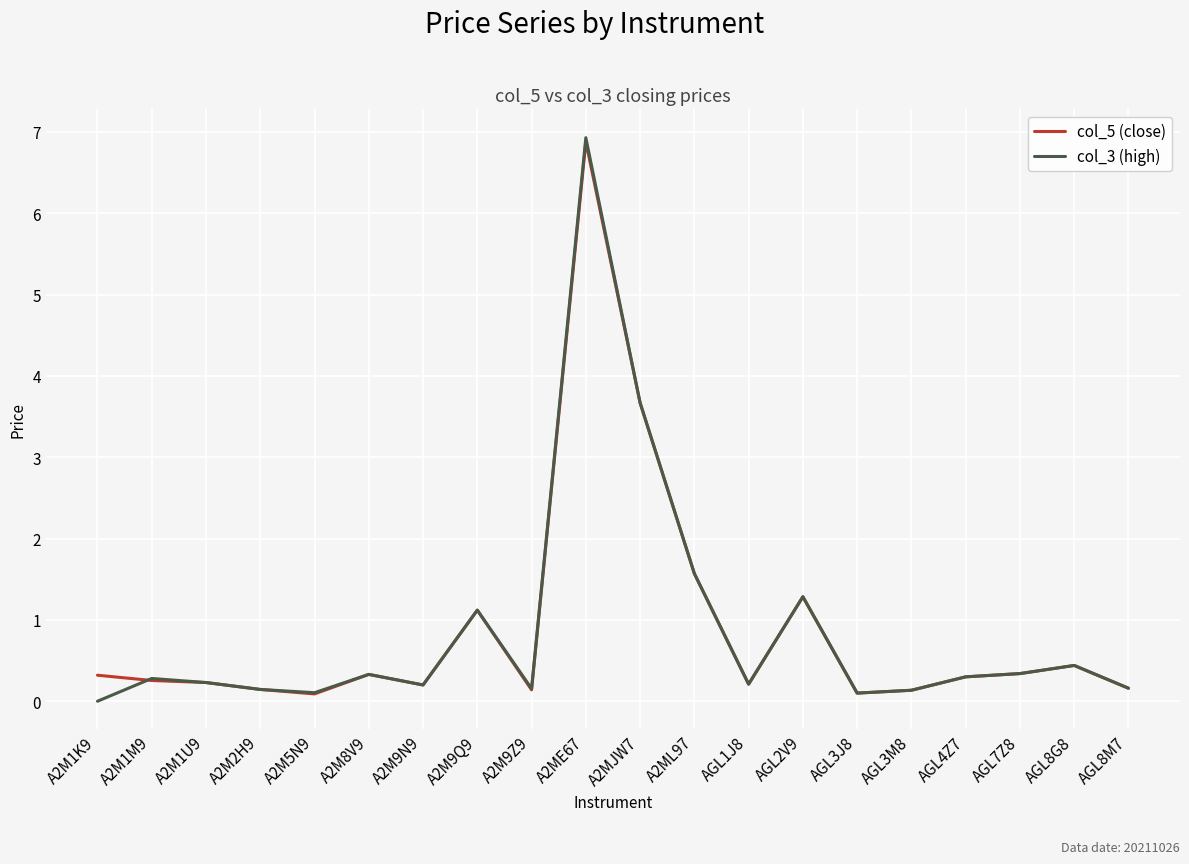

What is the maximum value for col_3 (high)?

6.9